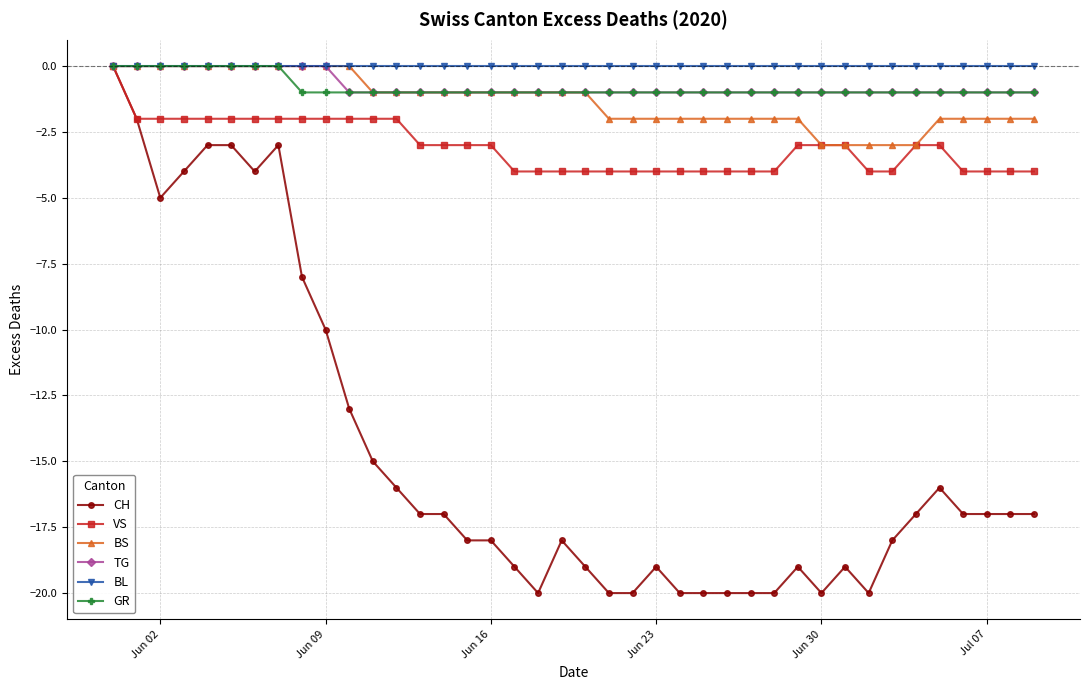

What is the lowest value of the GR series?

-1